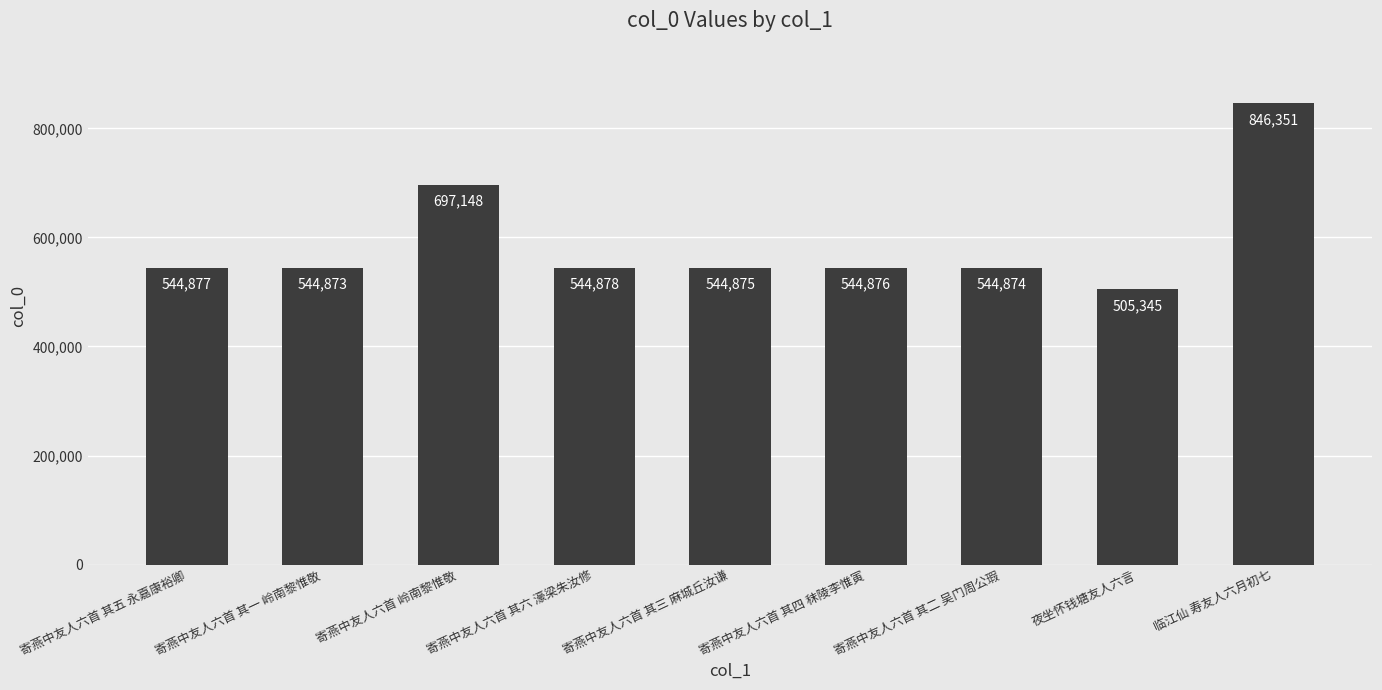

List the labels in order of value, smallest first.

夜坐怀钱塘友人六言, 寄燕中友人六首 其一 岭南黎惟敬, 寄燕中友人六首 其二 吴门周公瑕, 寄燕中友人六首 其三 麻城丘汝谦, 寄燕中友人六首 其四 秣陵李惟寅, 寄燕中友人六首 其五 永嘉康裕卿, 寄燕中友人六首 其六 濠梁朱汝修, 寄燕中友人六首 岭南黎惟敬, 临江仙 寿友人六月初七